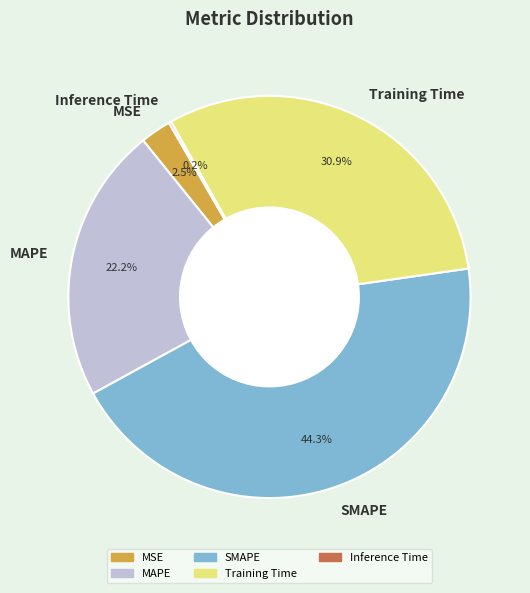

Does Training Time account for over 50% of the chart?

No